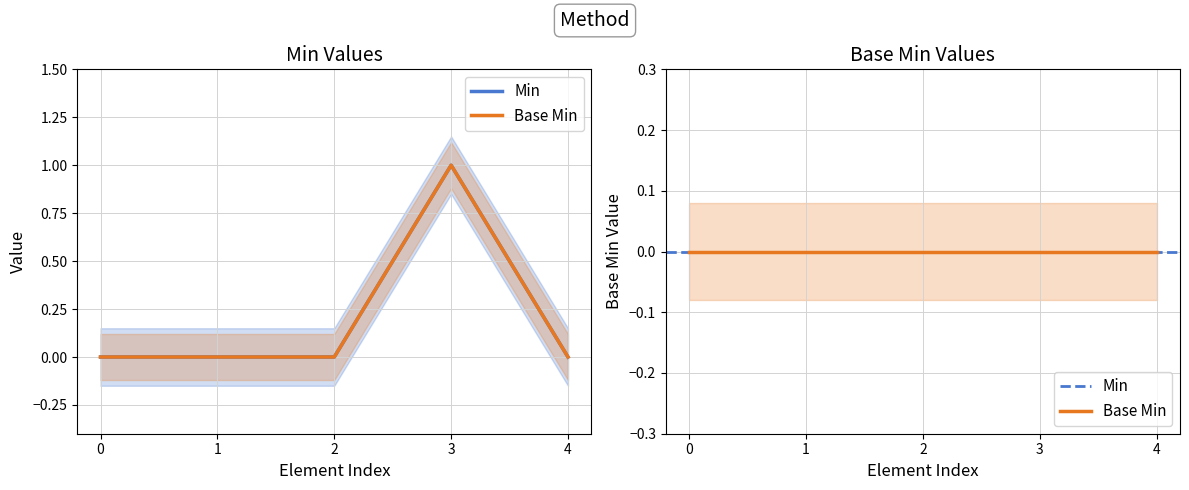

The Base Min series shows 1 at 1. True or false?

False